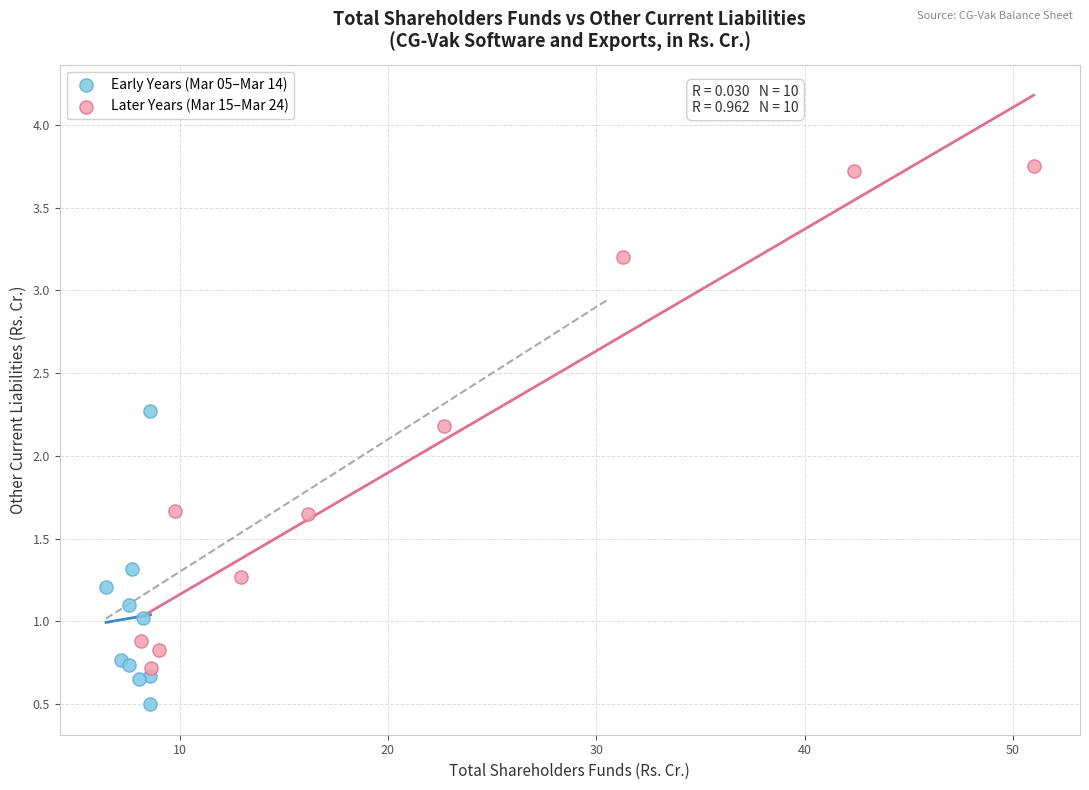

Which series contains the highest Y value?

Later Years (Mar 15–Mar 24)